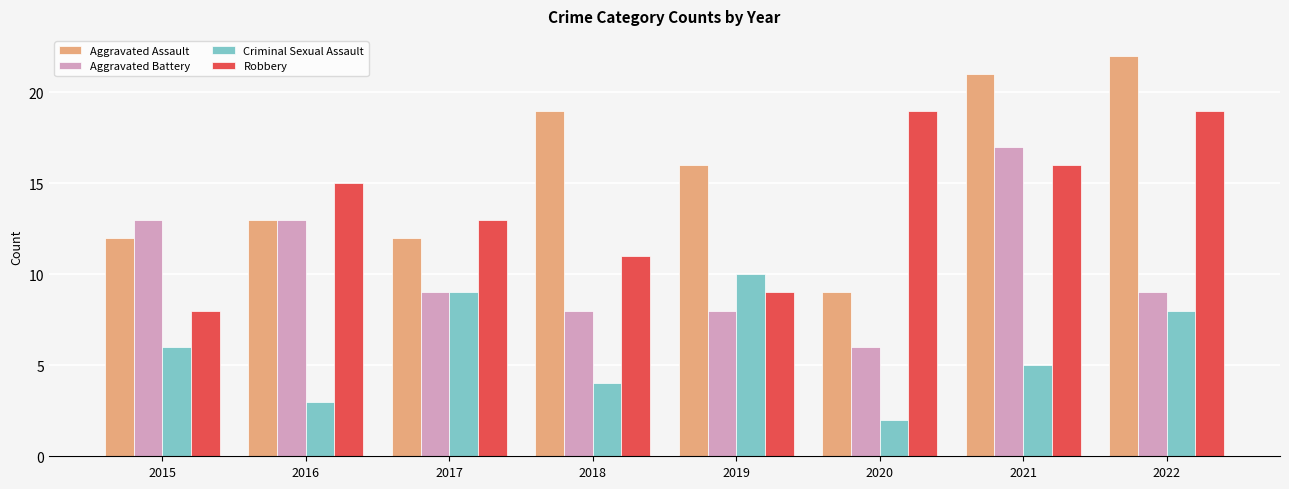

Does the chart contain stacked bars?

No